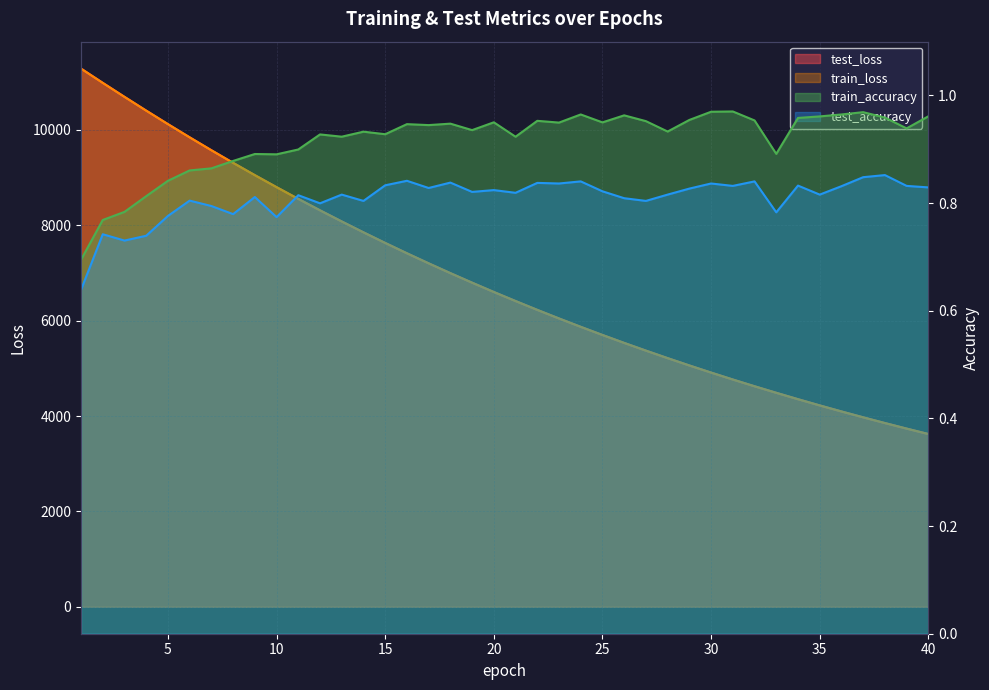

List the series in order of their peak value, highest first.

test_loss, train_loss, train_accuracy, test_accuracy